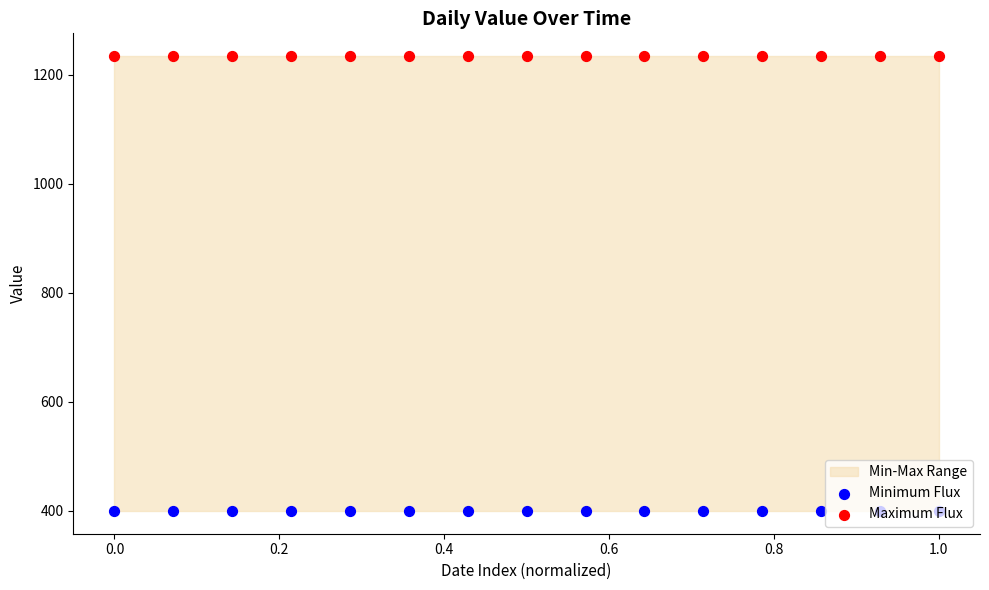

At how many categories does at least one series exceed 1155?

15